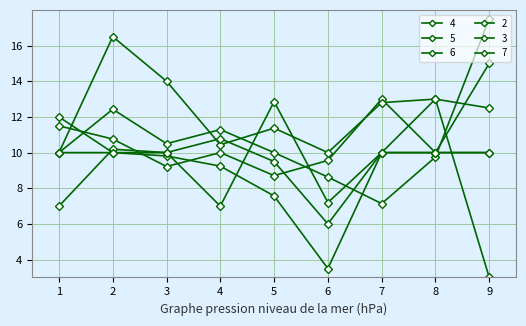

Rank the series at 4 from lowest to highest value.

7, 2, 4, 6, 3, 5